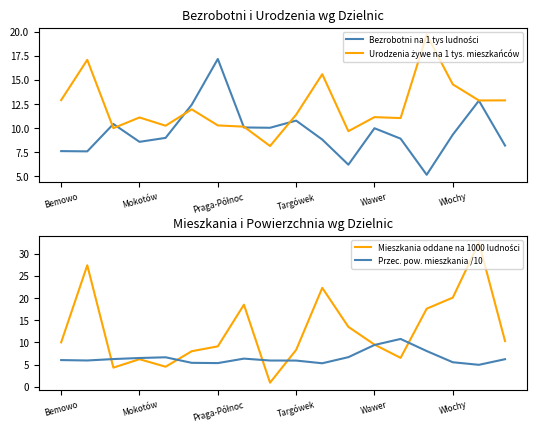

What are all the series names shown in the legend?

Bezrobotni na 1 tys ludności, Urodzenia żywe na 1 tys. mieszkańców, Mieszkania oddane na 1000 ludności, Przec. pow. mieszkania /10